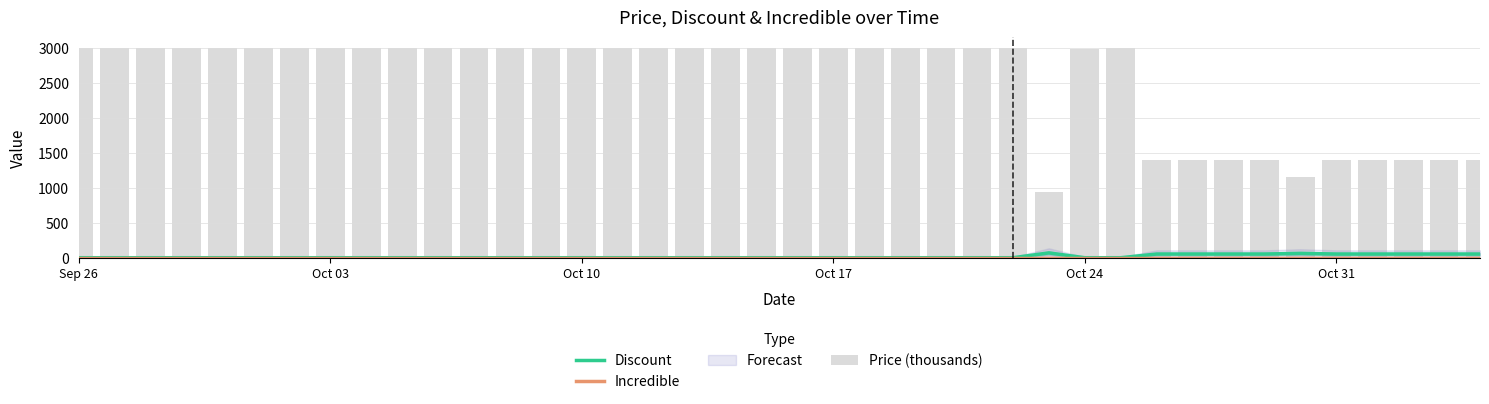

What is the difference between the maximum and minimum values in the Discount series?

69